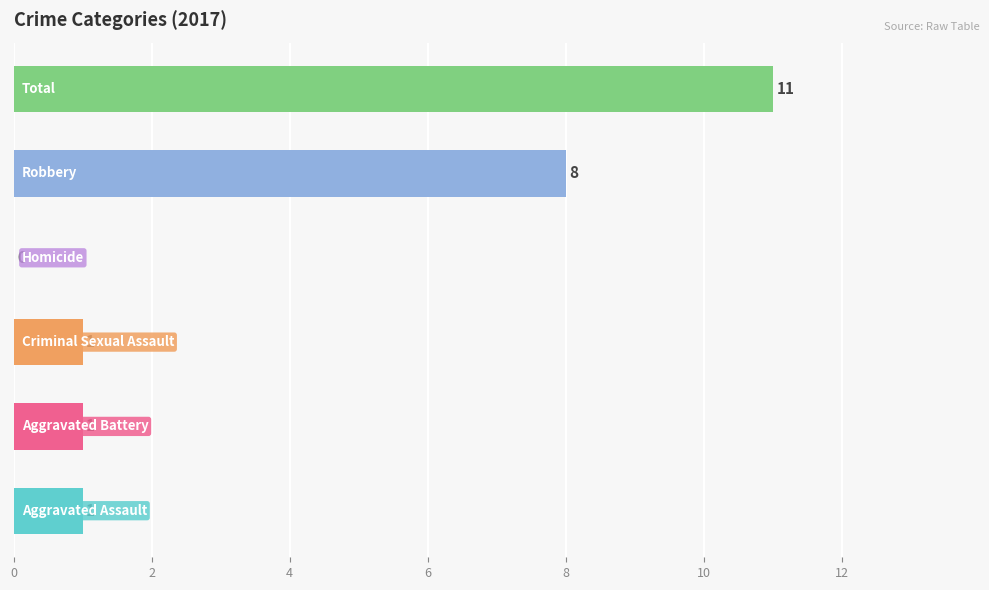

What is the sum of all values?

22